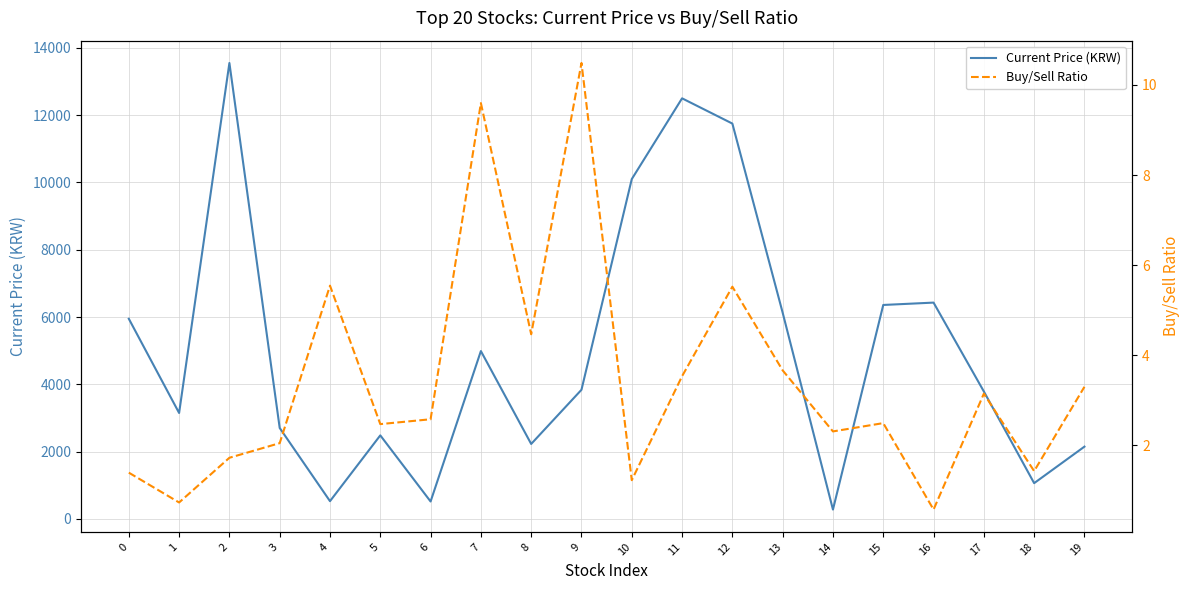

What are all the series names shown in the legend?

Current Price (KRW), Buy/Sell Ratio